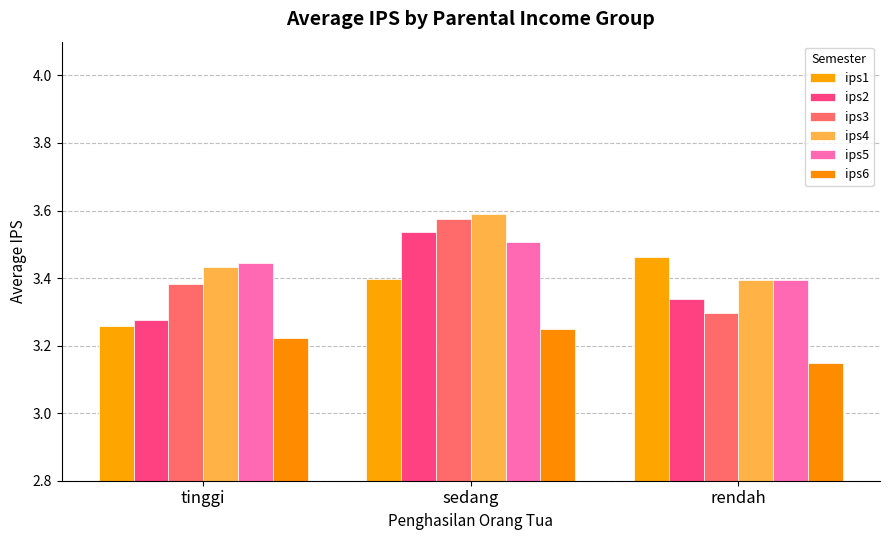

Between tinggi and rendah, which series saw the biggest shift?

ips1